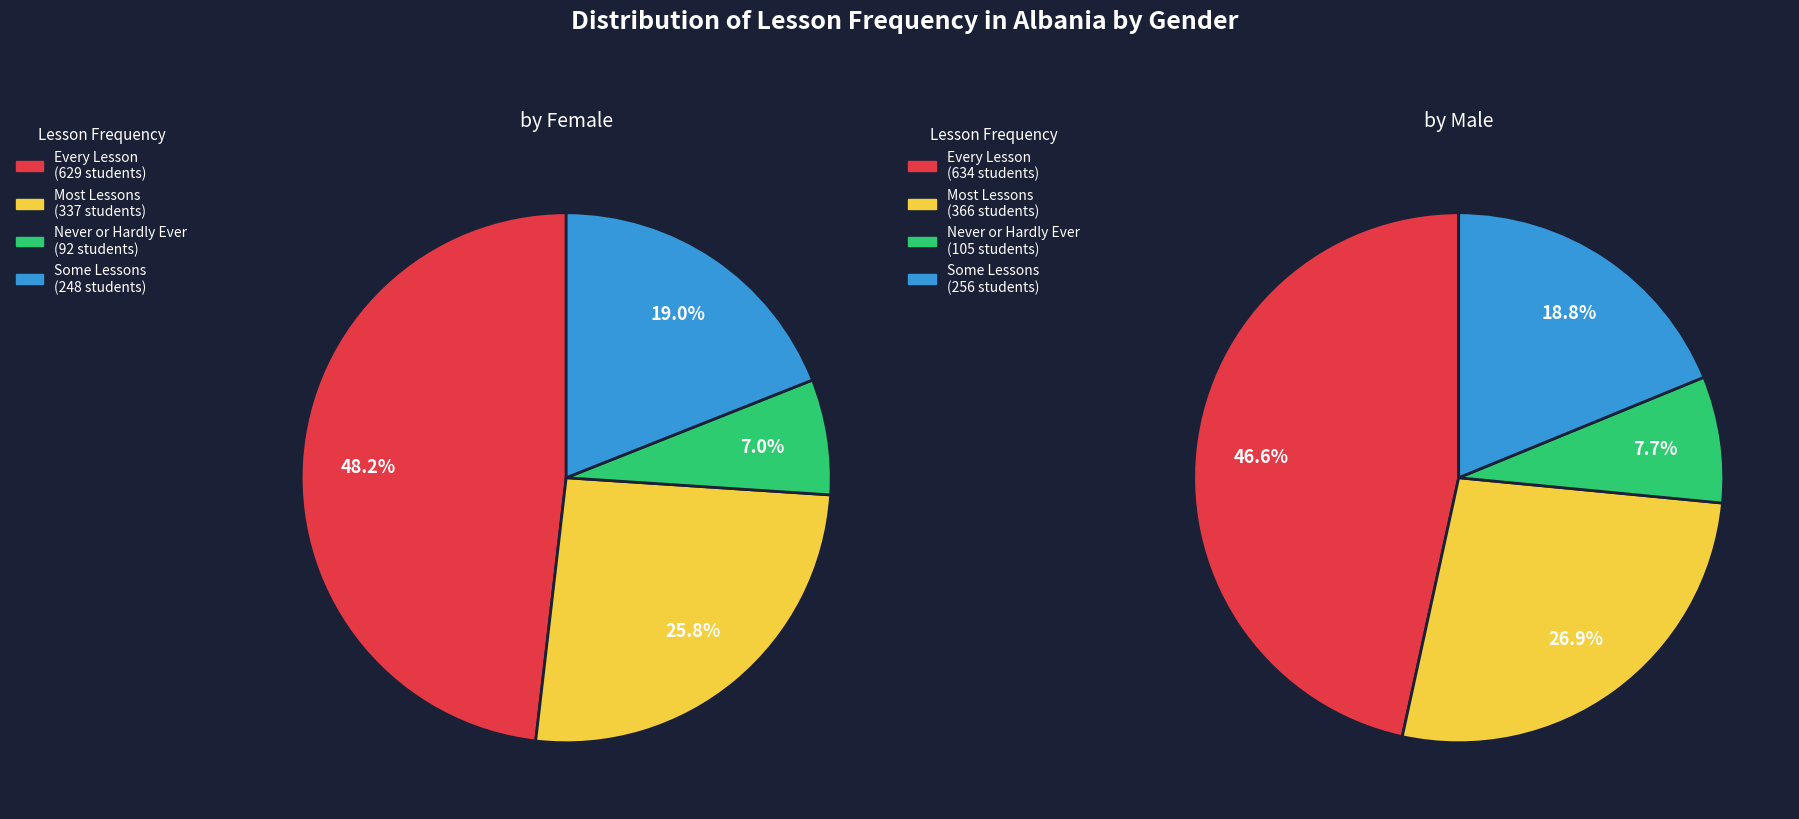

To the nearest percent, what is the combined percentage of Most Lessons and Never or Hardly Ever?

33%